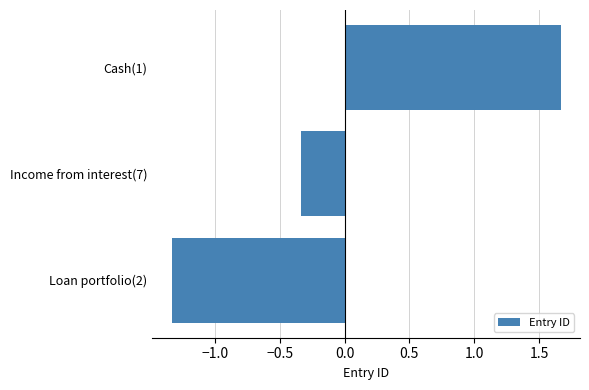

Which has a higher value, Loan portfolio(2) or Cash(1)?

Cash(1)